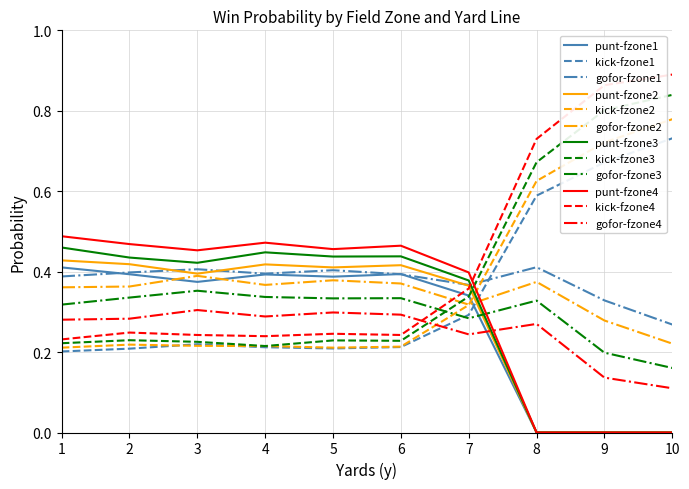

True or false: gofor-fzone4 and punt-fzone2 cross at least once.

True